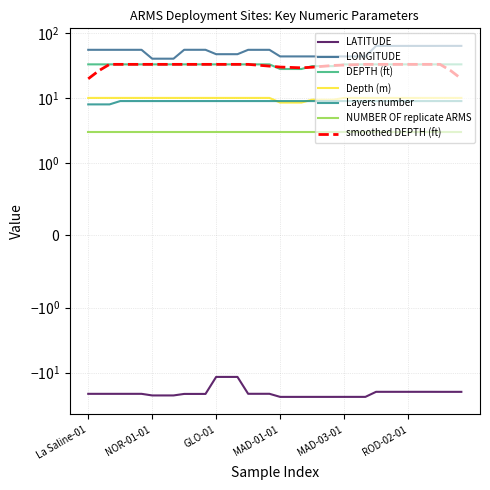

True or false: Layers number and Depth (m) cross at least once.

True